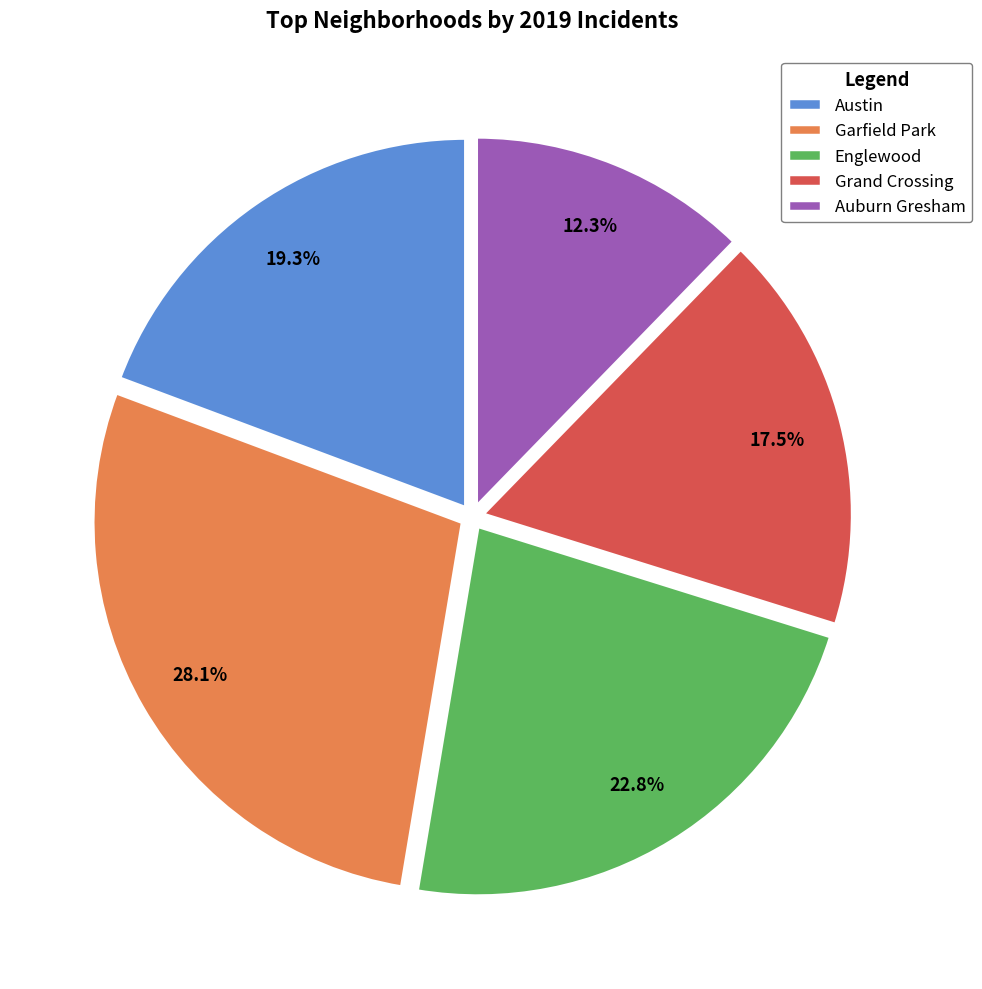

Count the number of slices in the pie.

5